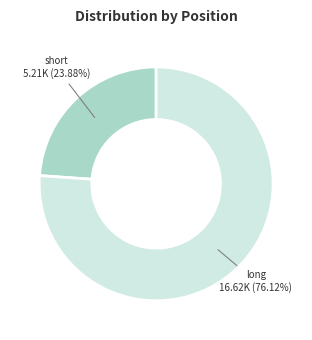

To the nearest percent, what is the average slice percentage?

50%